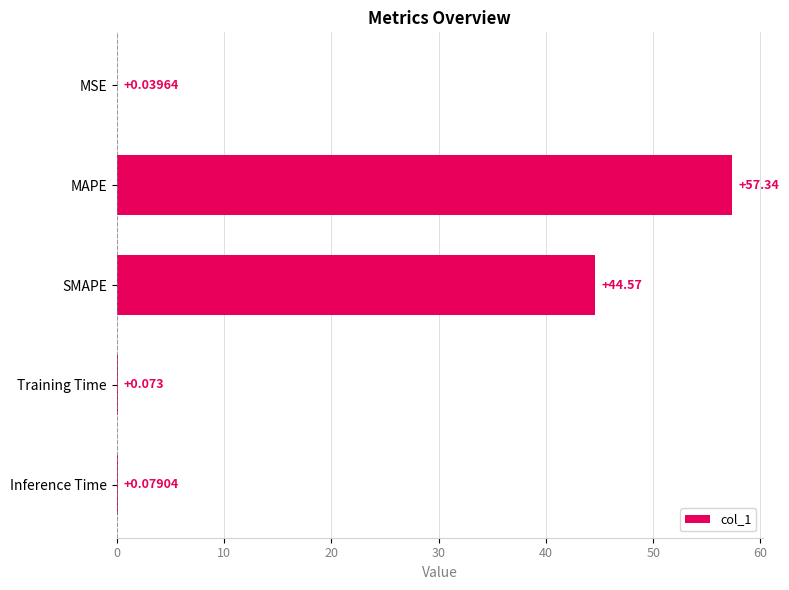

Which category has the highest value across all series?

MAPE